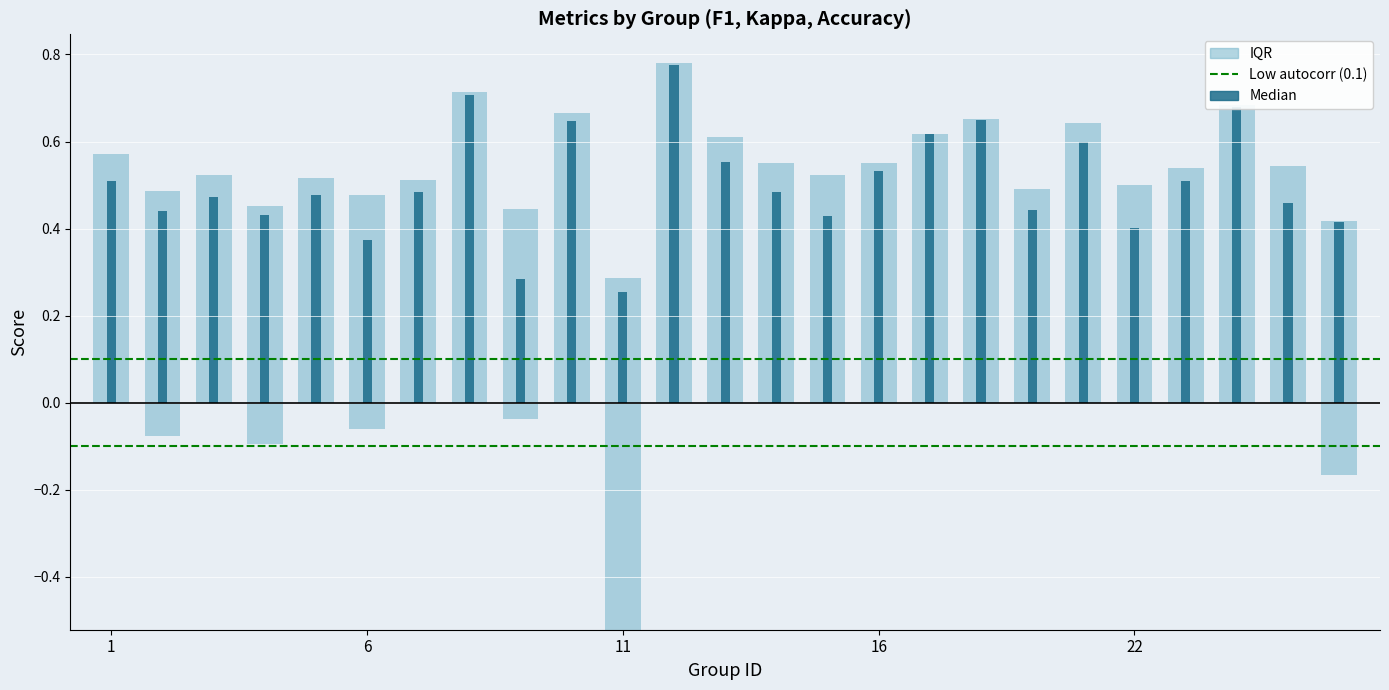

What is the sum of all f1 values?

12.6